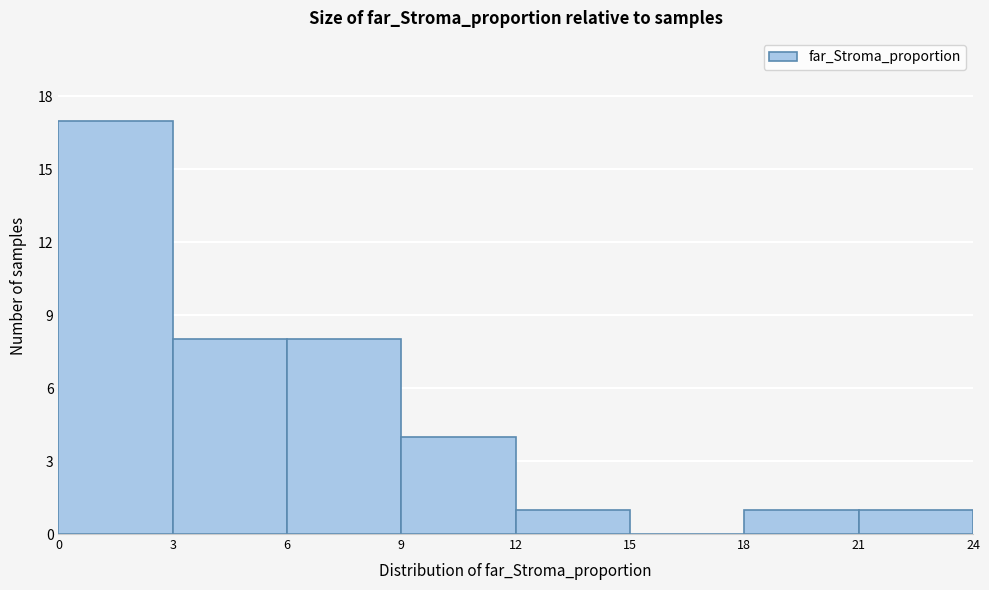

Reading left to right, transcribe this chart: for each bar, give the range it covers on the x-axis and its height. The values are not printed on the chart, so give them approximately, as read against the axis.

0 to 3: 17
3 to 6: 8
6 to 9: 8
9 to 12: 4
12 to 15: 1
15 to 18: 0
18 to 21: 1
21 to 24: 1